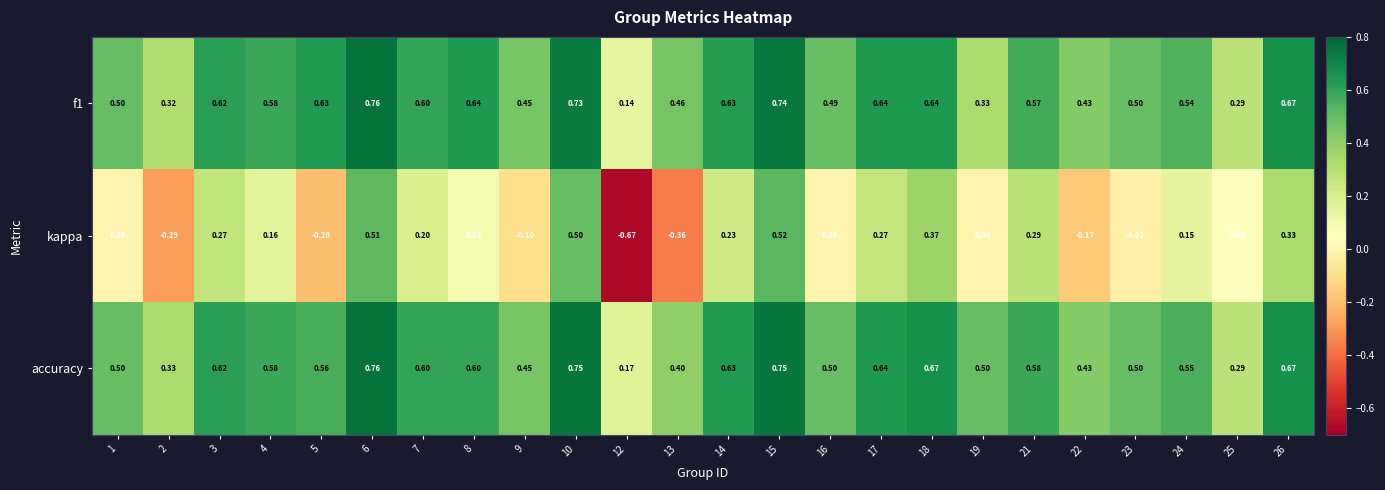

Is the value of f1 at 25 greater than the value of kappa at 18?

No